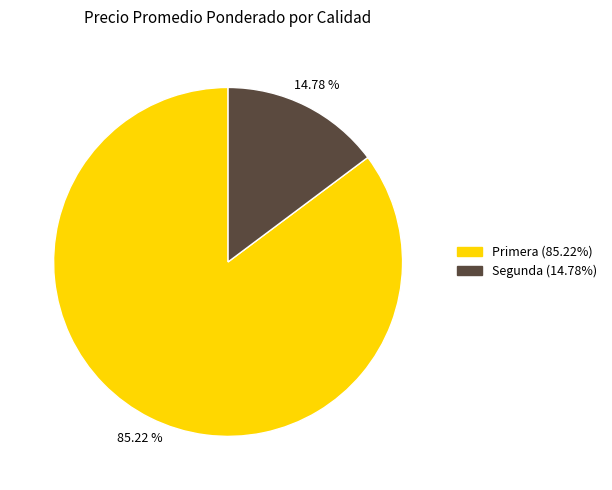

What portion of the pie excludes Primera?

14.8%